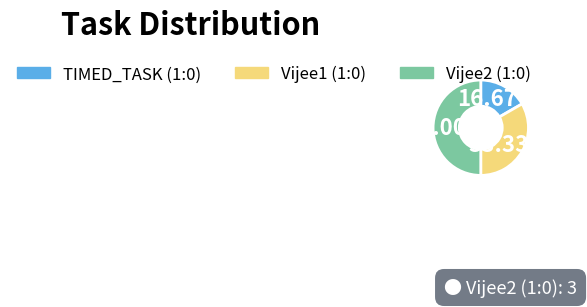

To the nearest percent, what is the difference between the largest and smallest slice percentages?

33%